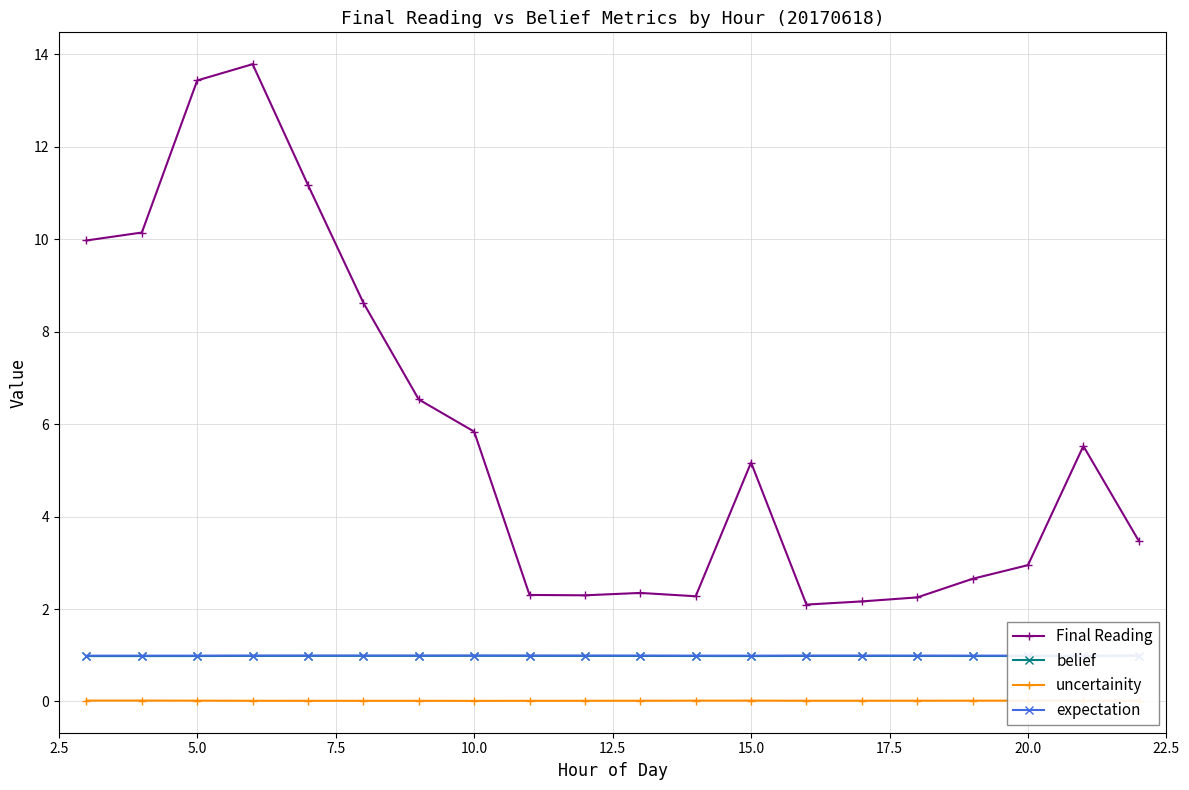

What is the maximum value for Final Reading?

13.8